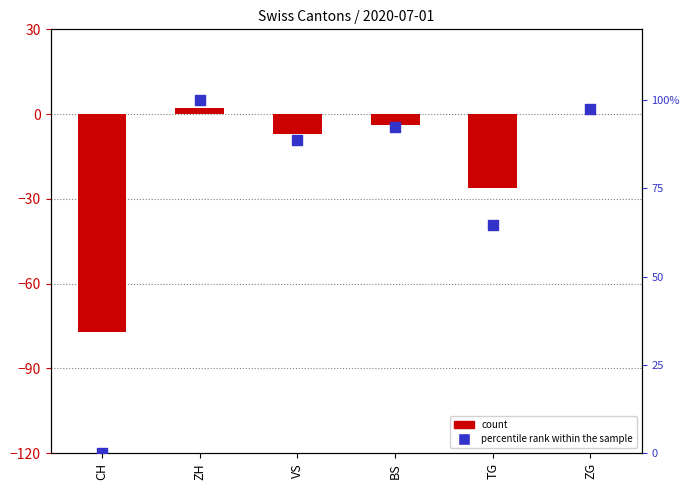

What are all the series names shown in the legend?

count, percentile rank within the sample